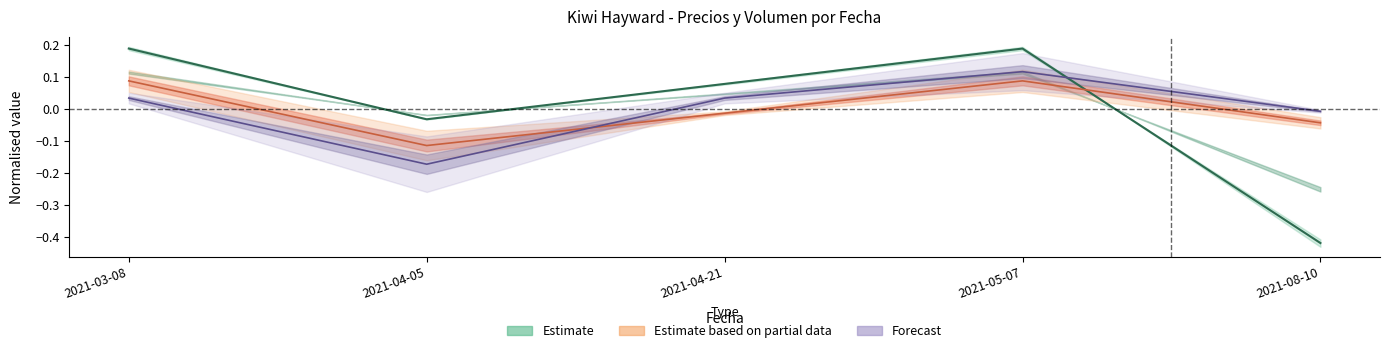

How many lines are shown in the chart?

3